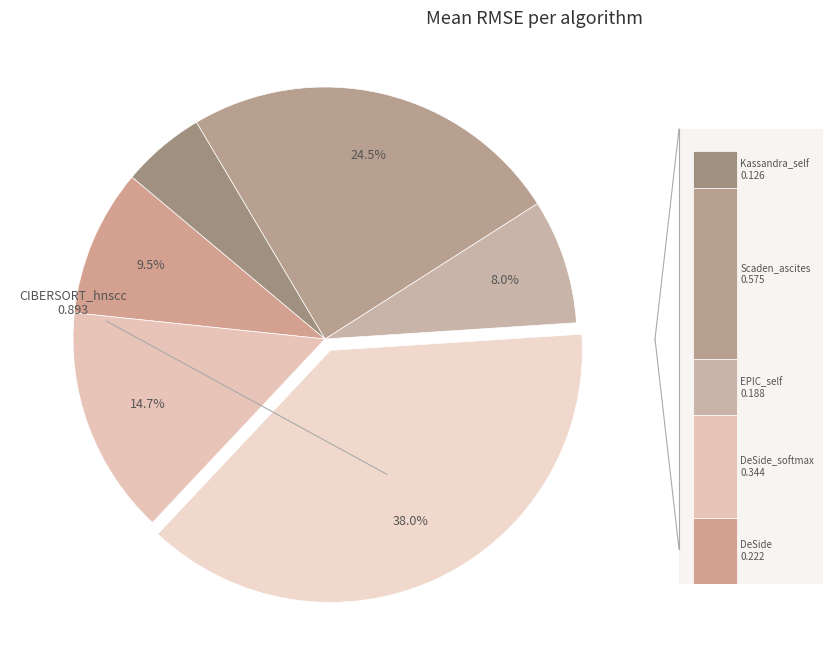

To the nearest percent, what is the average slice percentage?

17%